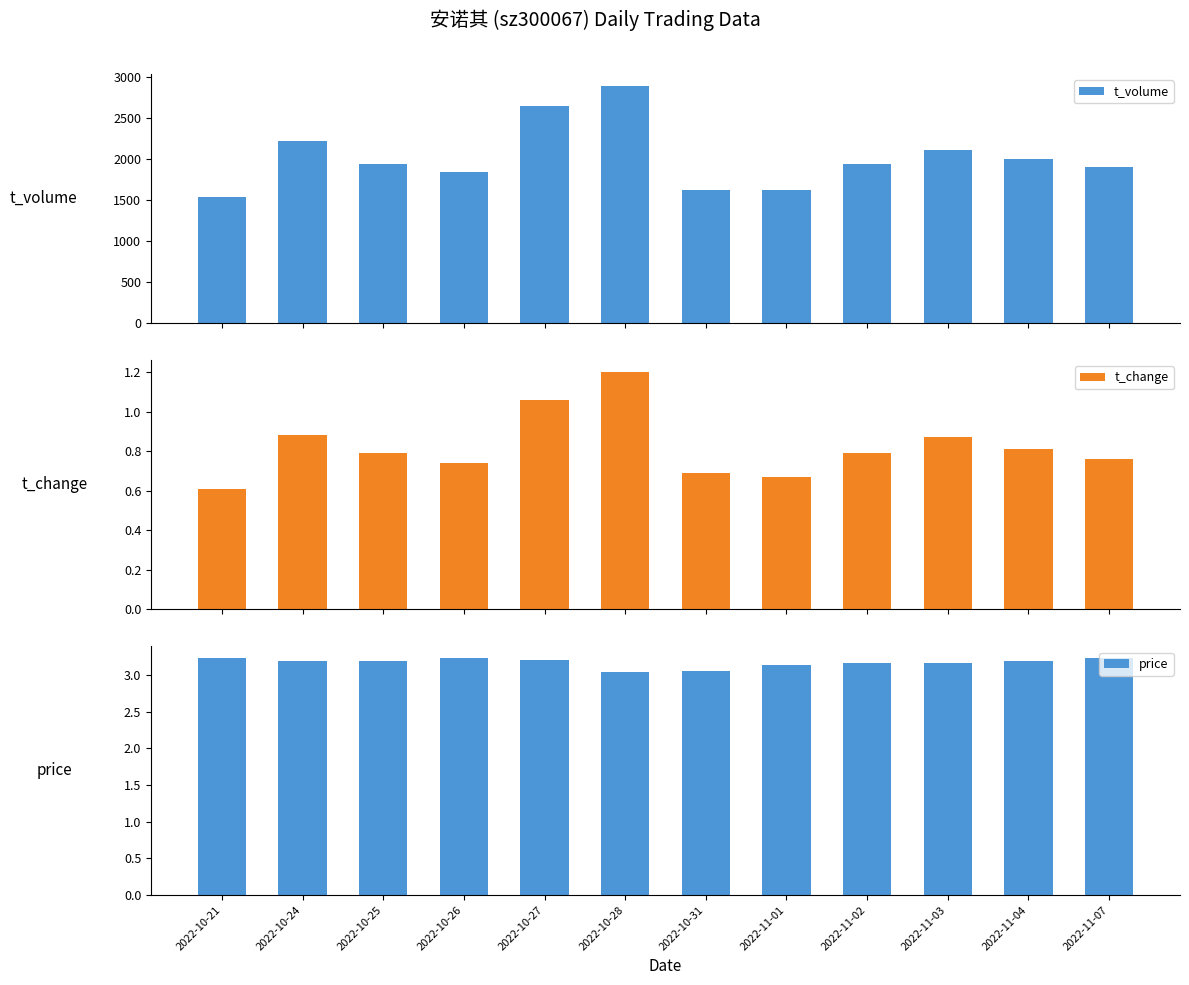

Read the t_change value at 2022-11-02.

0.8